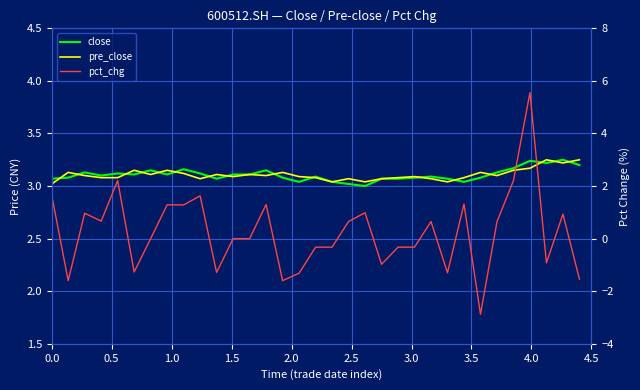

How many distinct data groups are displayed?

3